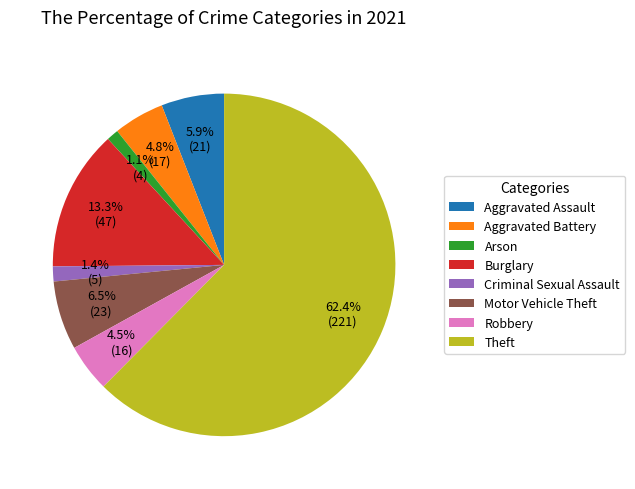

How many segments does this pie chart have?

8